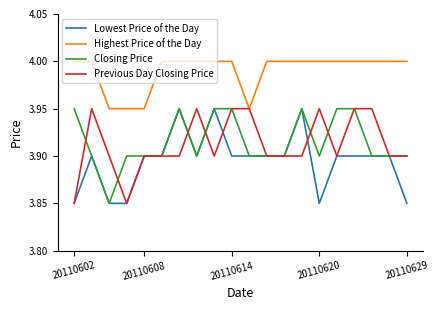

True or false: Closing Price and Highest Price of the Day intersect in this chart.

False